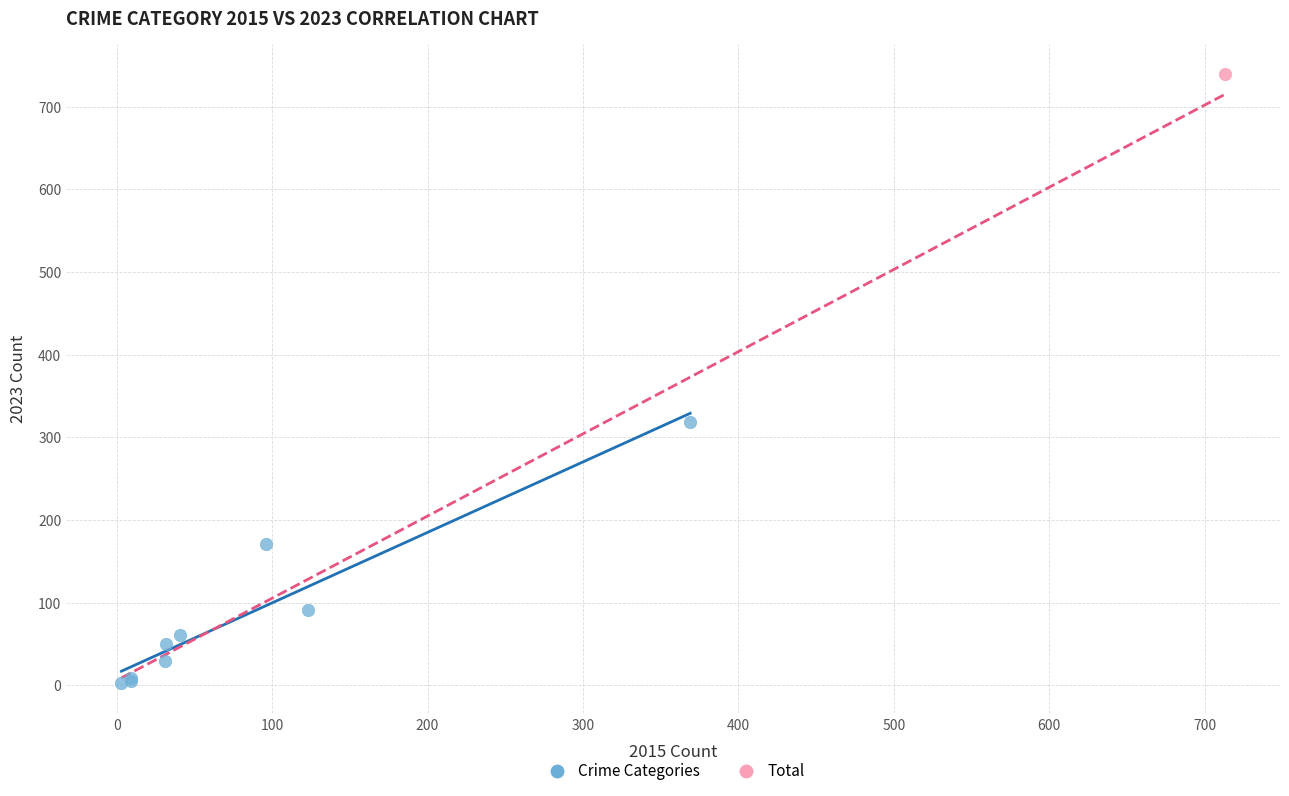

What are all the series names shown in the legend?

Crime Categories, Total